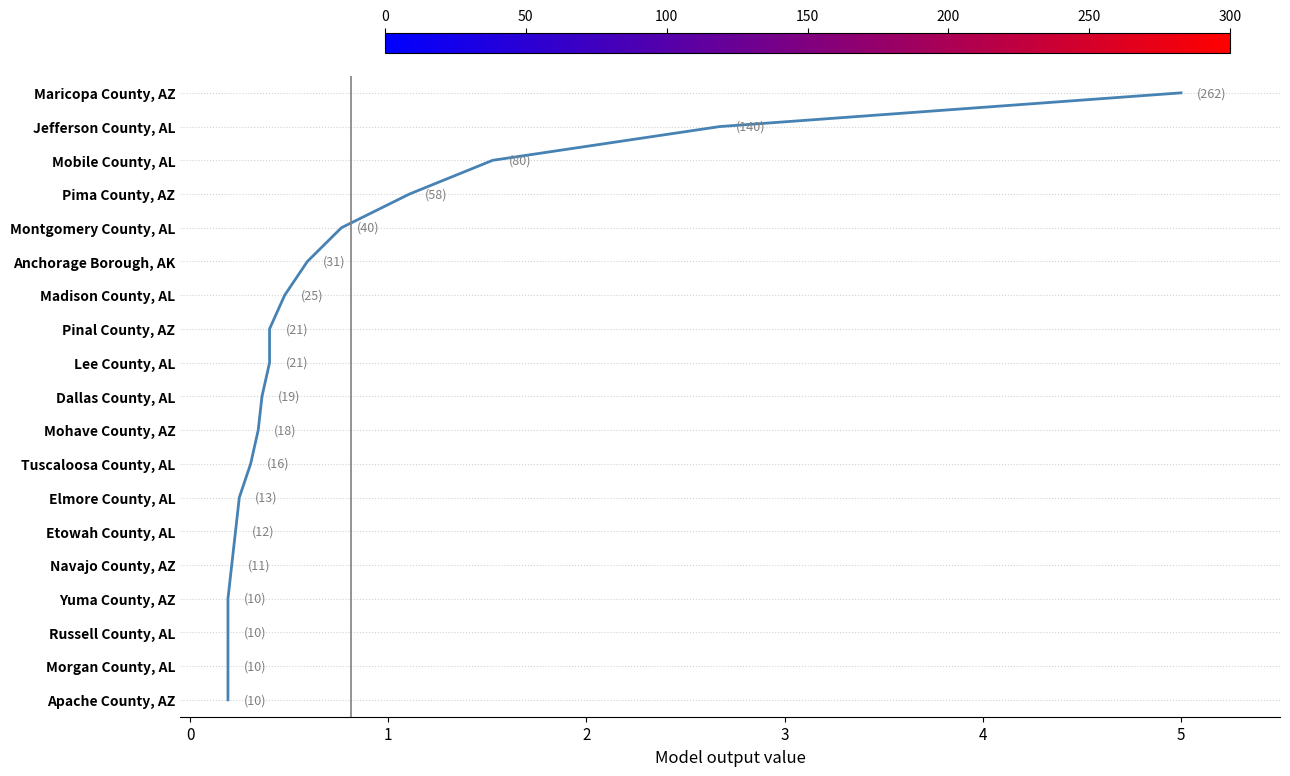

True or false: there are more than 1 points higher than both neighbors.

False